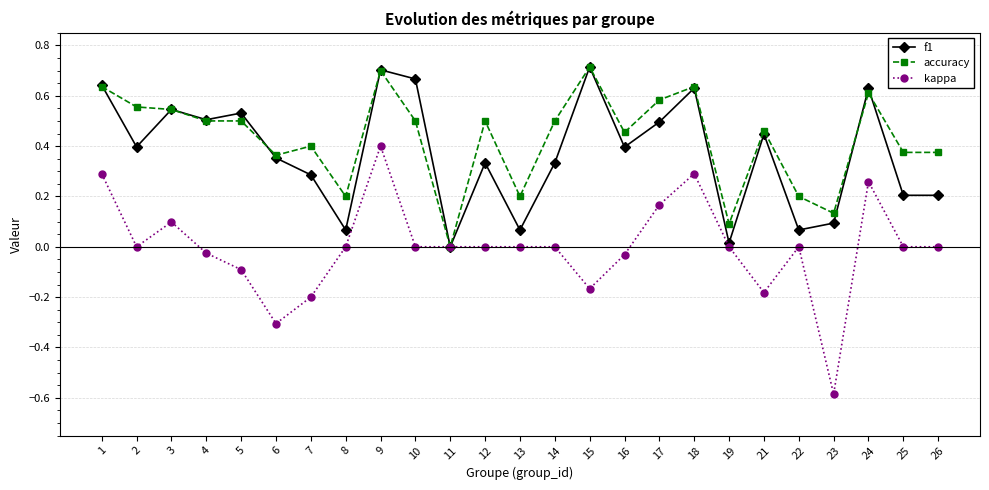

How many series are shown in this chart?

3